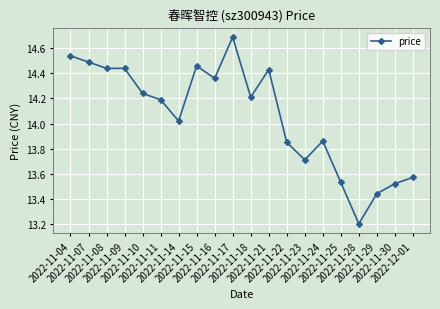

What is the difference between the maximum and minimum values?

1.5